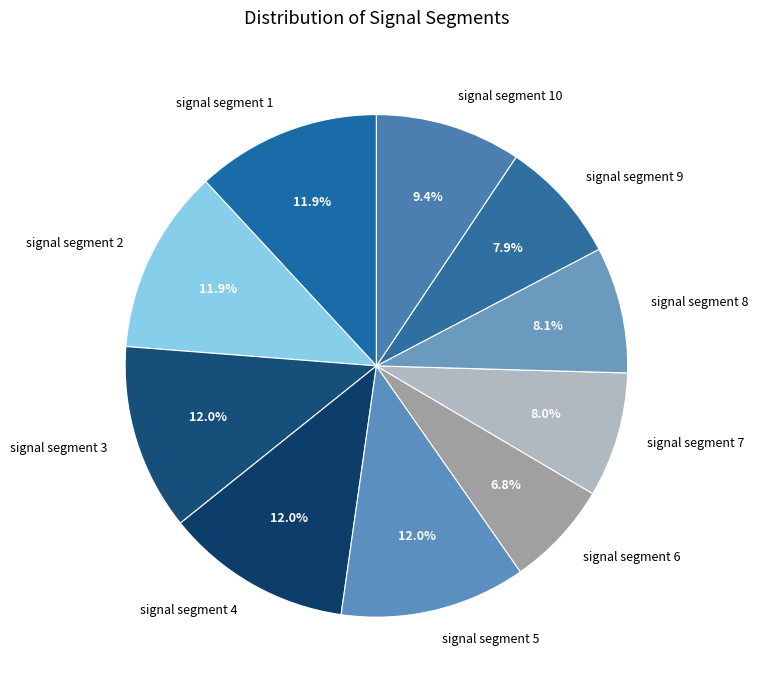

To the nearest percent, what is the difference between the largest and smallest slice percentages?

5%